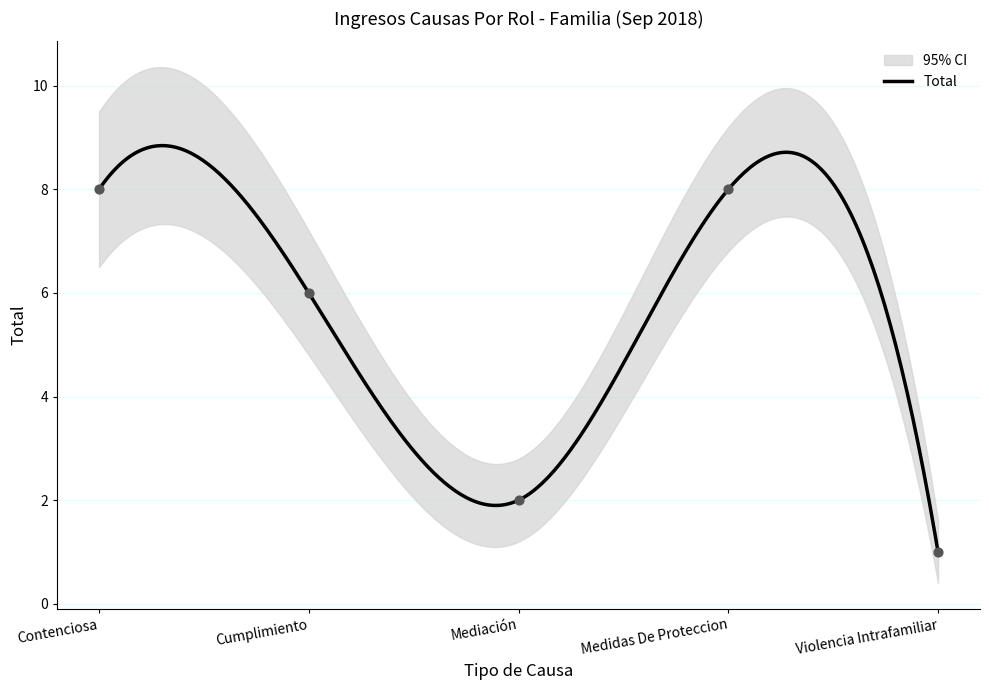

What is the change in value from Mediación to Medidas De Proteccion?

+6